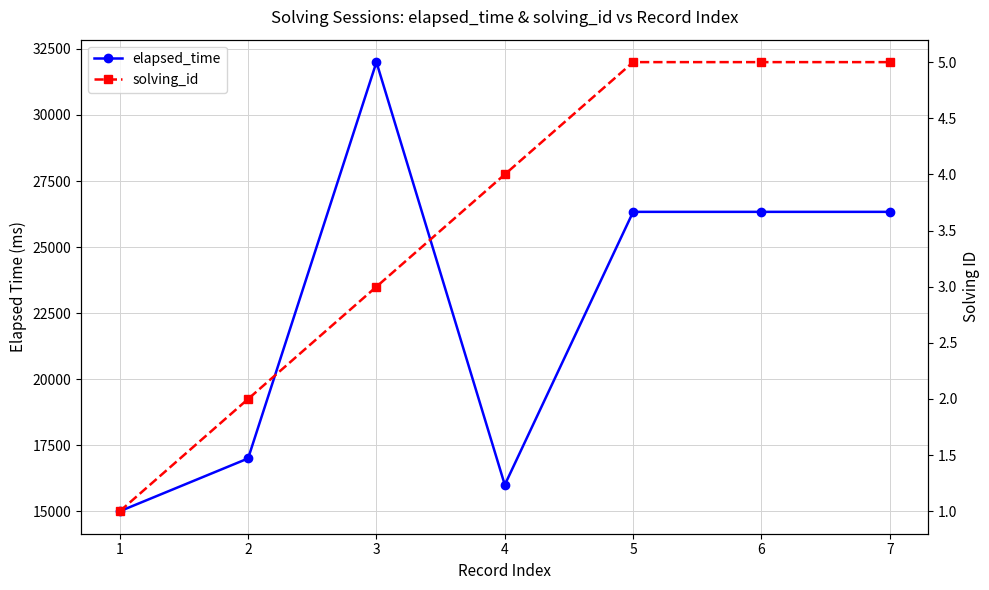

Is the value of solving_id at 5 greater than the value of elapsed_time at 4?

No